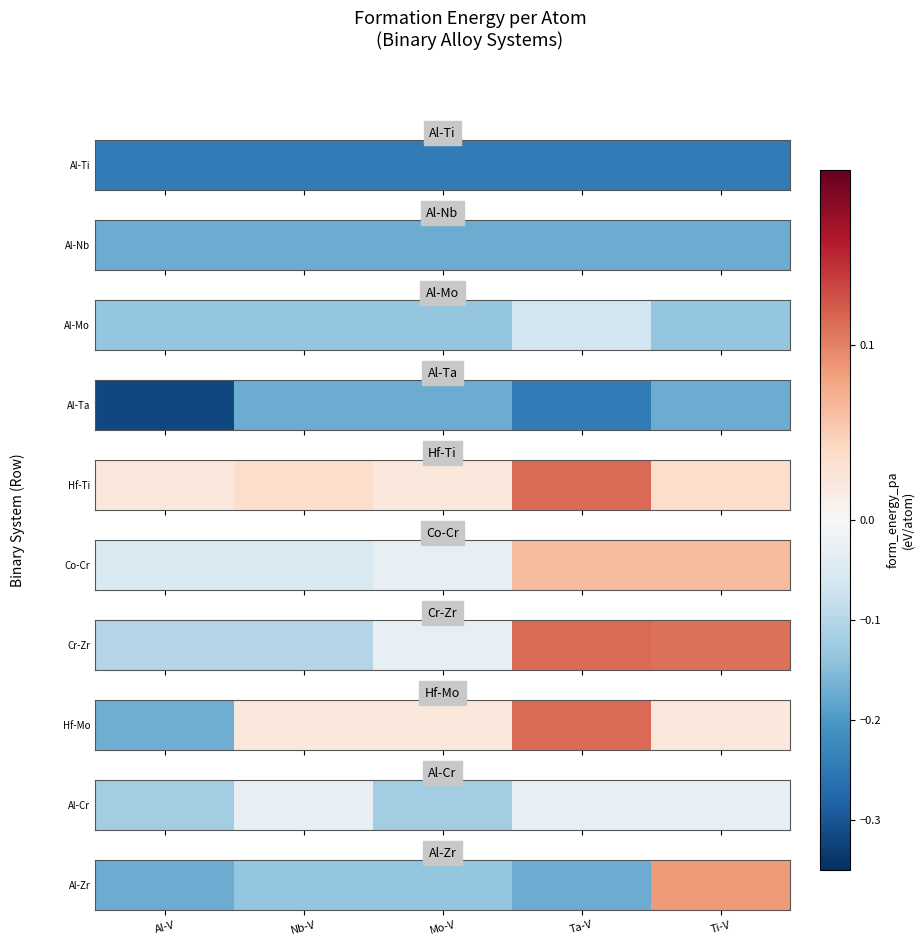

How many values exceed 0?

1